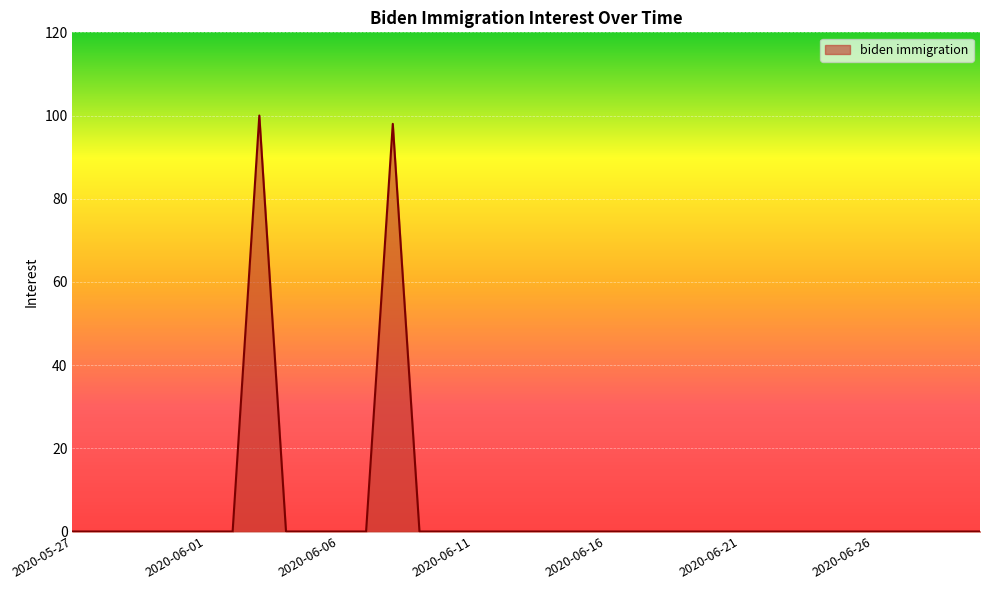

What is the difference between the maximum and minimum values?

100